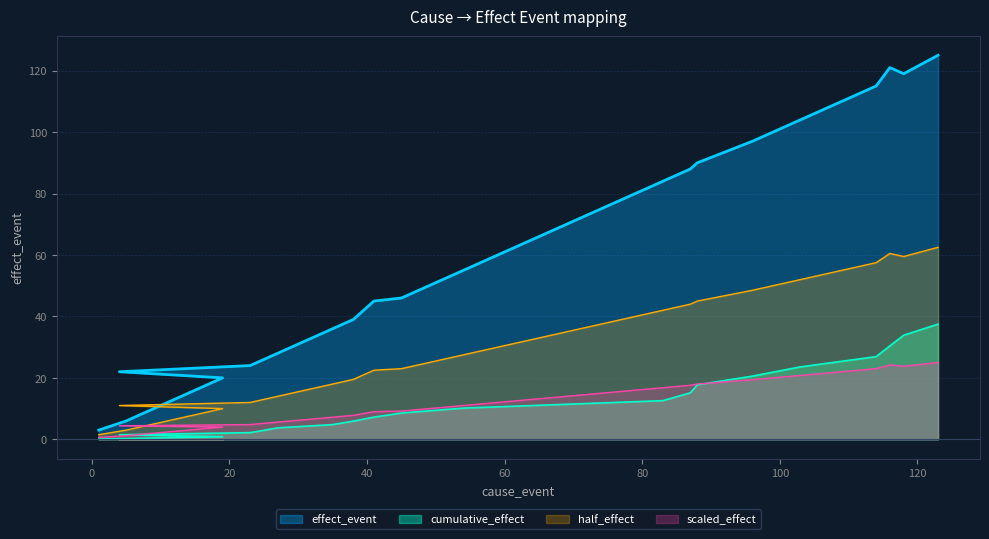

What is the minimum value shown in the chart?

0.6